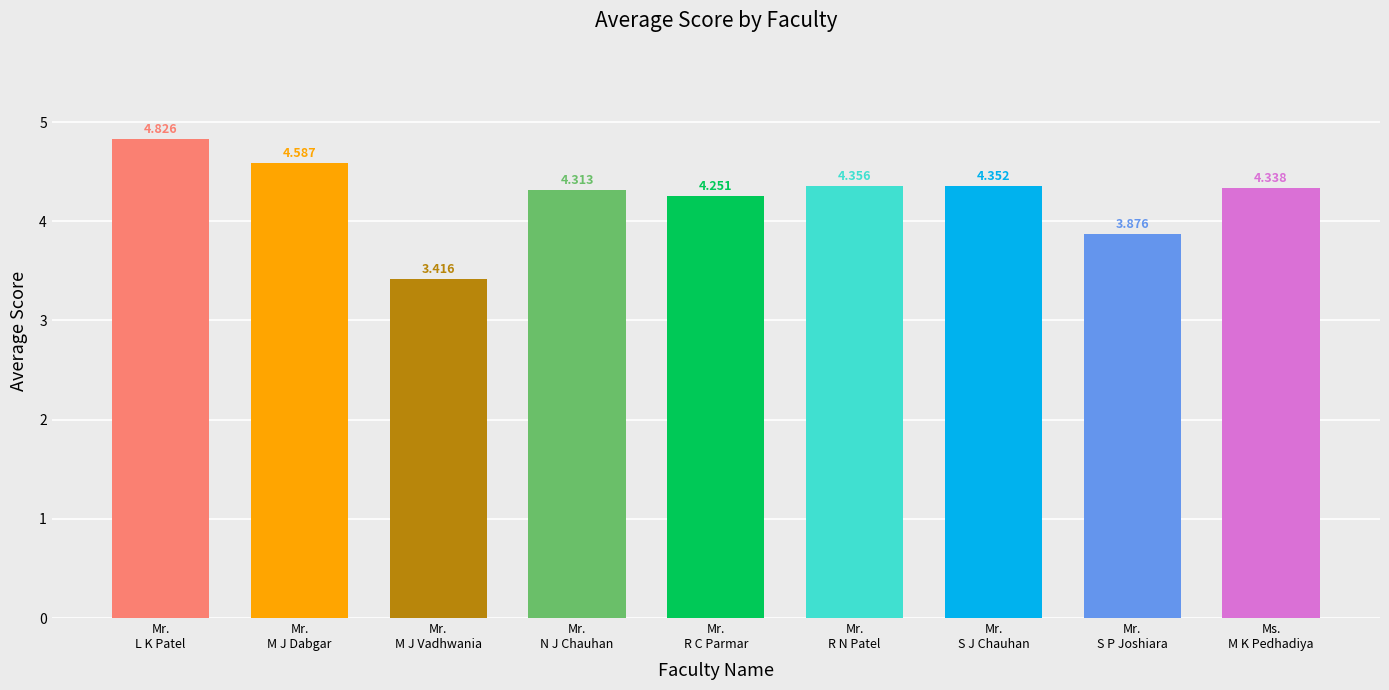

The value at Mr.
R N Patel is 6.4. True or false?

False